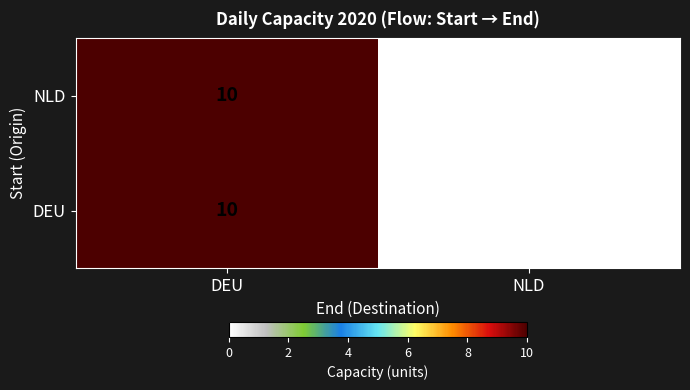

At which category does the chart reach its peak across all series?

DEU